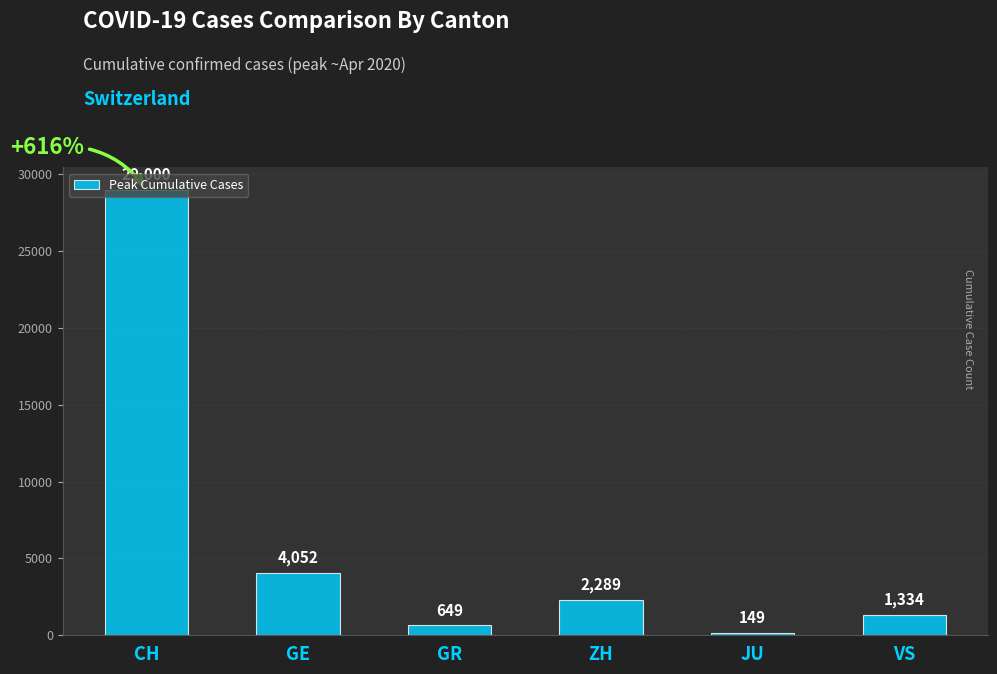

Rank the categories by value from highest to lowest.

CH, GE, ZH, VS, GR, JU